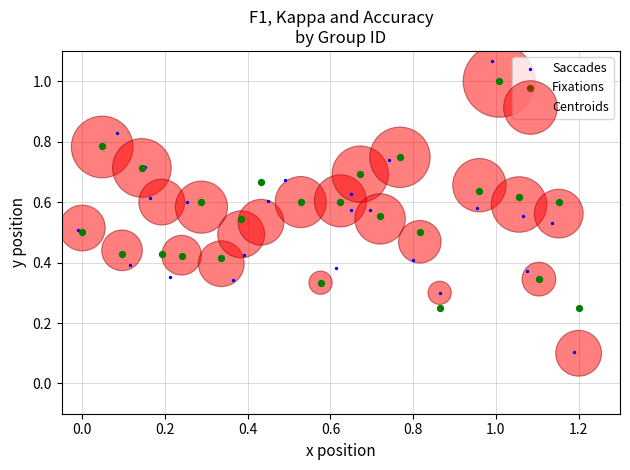

Which series reaches the maximum Y coordinate?

Saccades